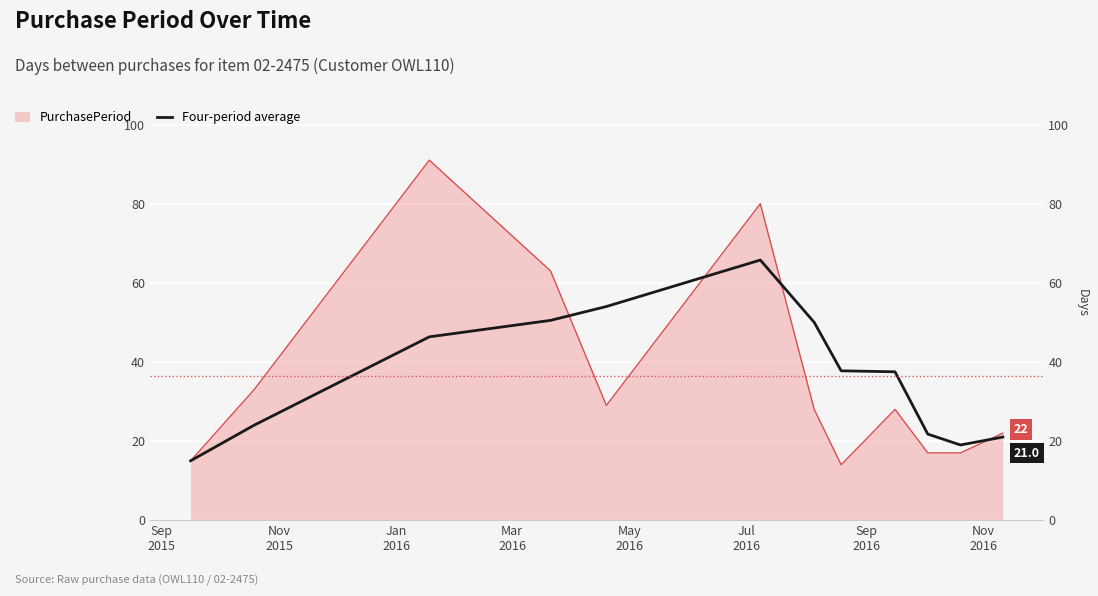

The value at Jan
2016 is 46.3. True or false?

True